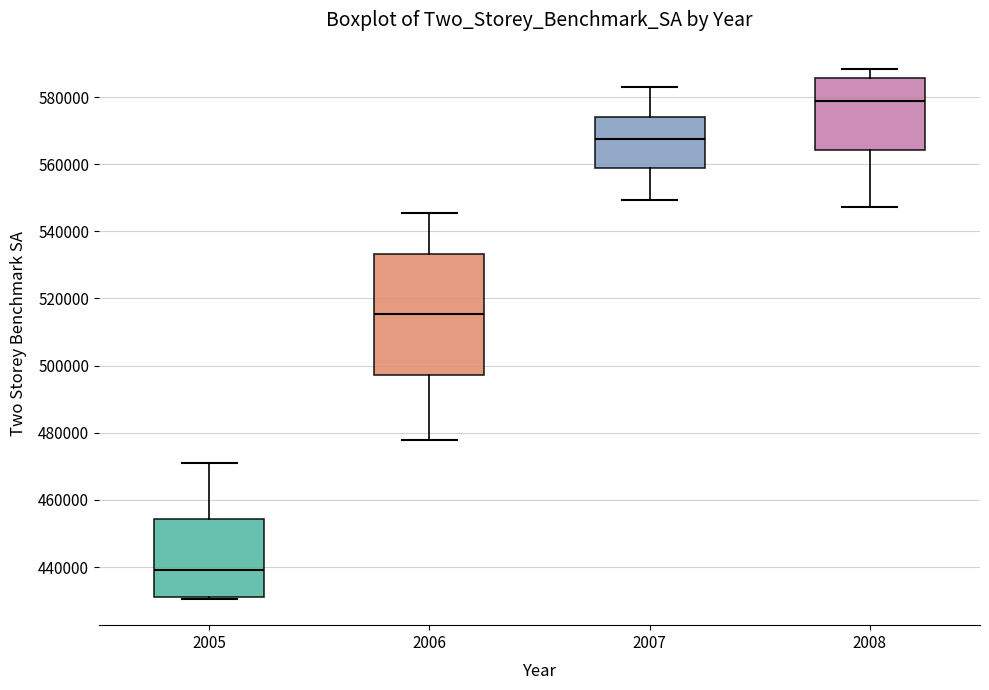

Which box is the tallest, from its lower edge to its upper edge?

2006